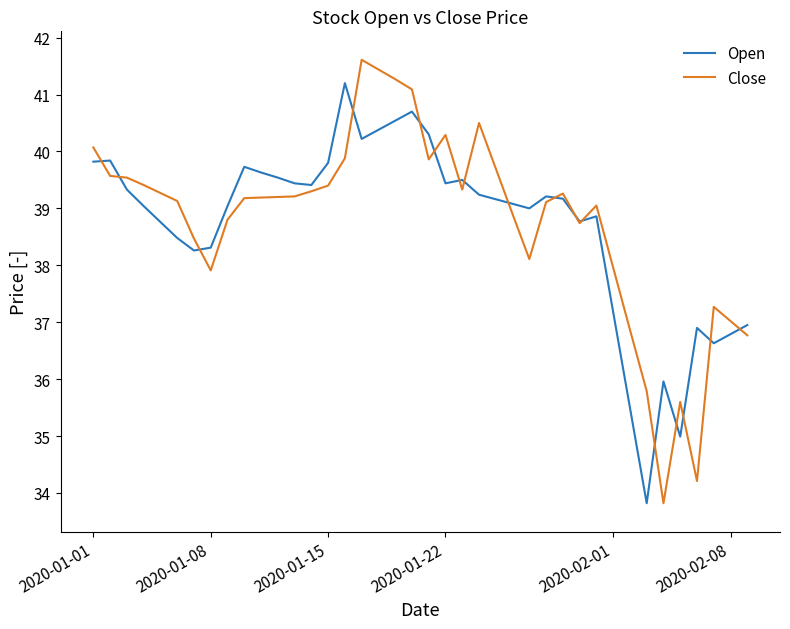

What is the highest value of the Close series?

41.6